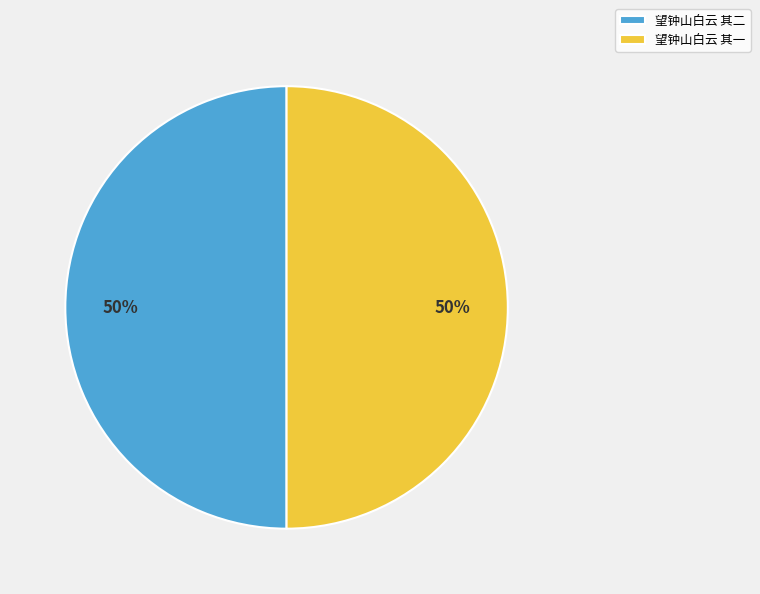

How many segments does this pie chart have?

2